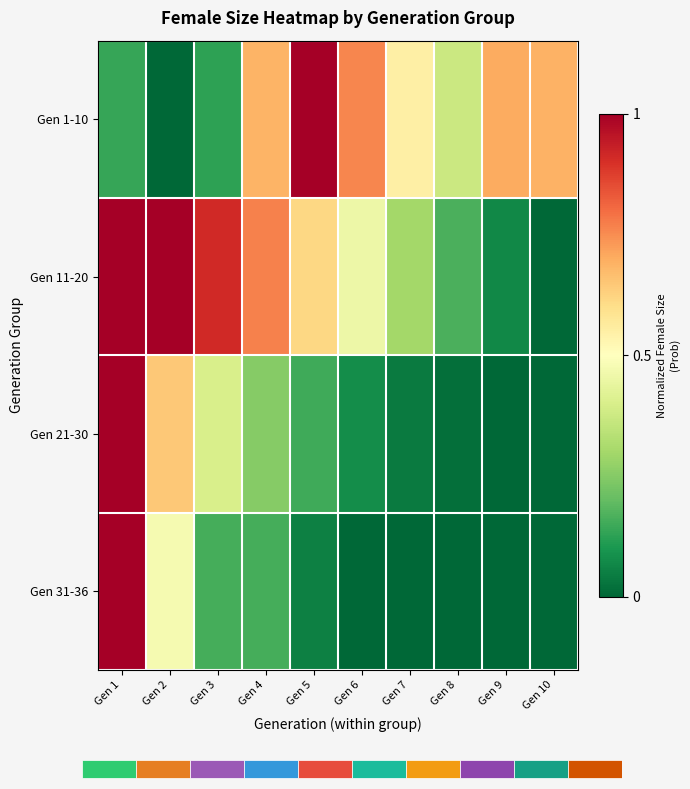

The Gen 1-10 series shows 0.3 at Gen 4. True or false?

False